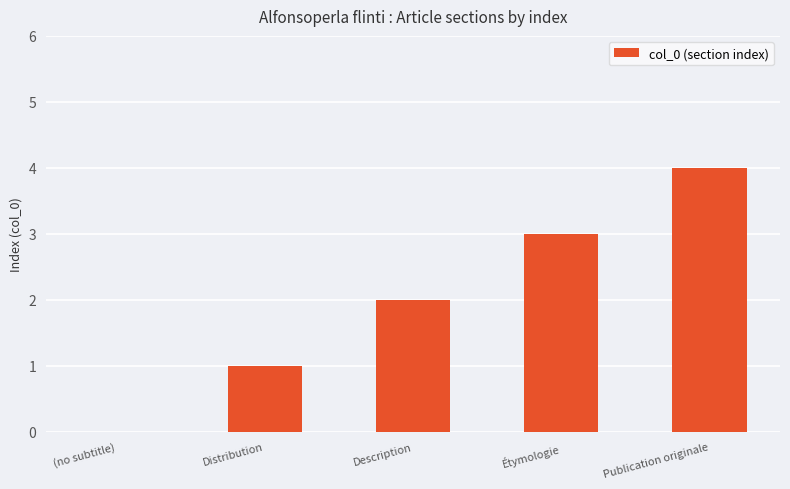

Reading left to right, what are all the values shown in this chart?

(no subtitle)=0	Distribution=1	Description=2	Étymologie=3	Publication originale=4